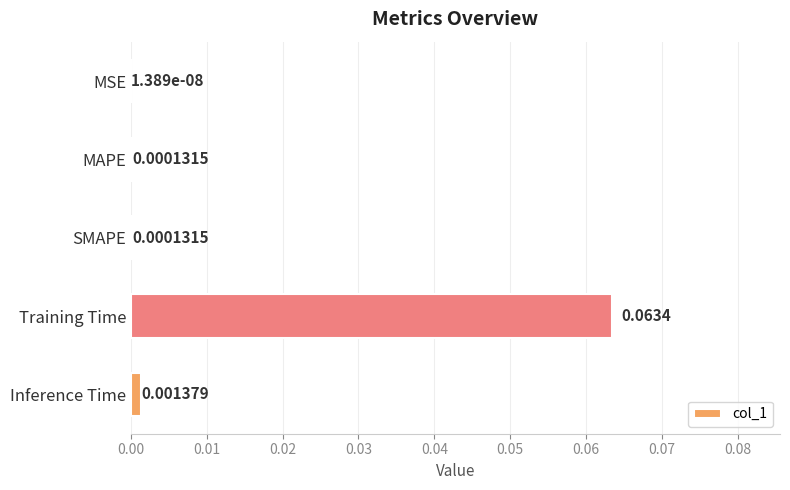

What is the change in value from SMAPE to Training Time?

+0.1